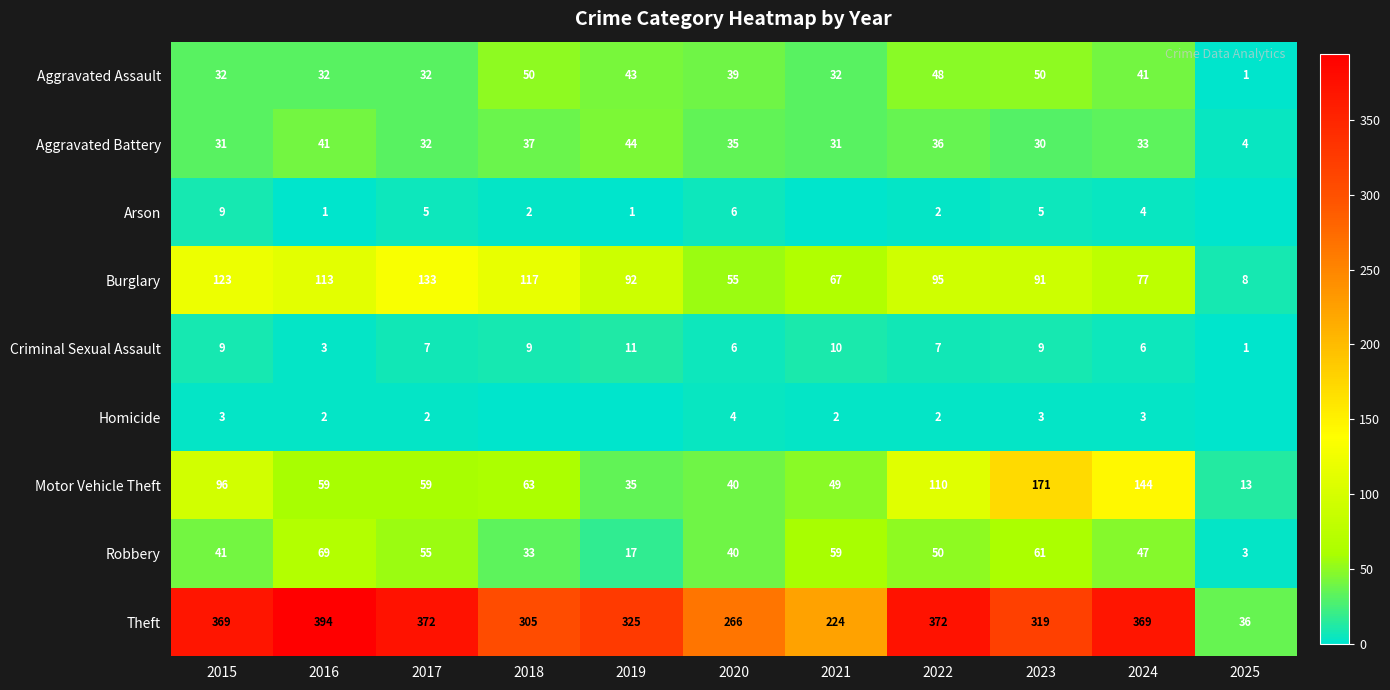

At which category is the sum across all series the highest?

2023